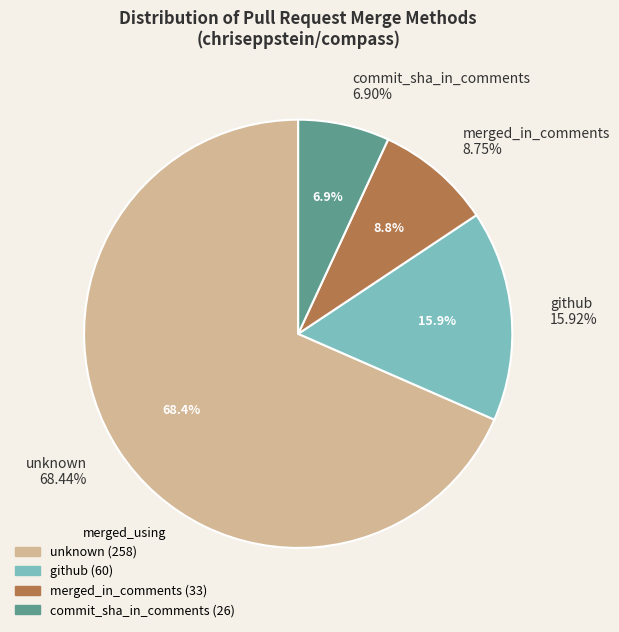

Which slice is the smallest?

commit_sha_in_comments